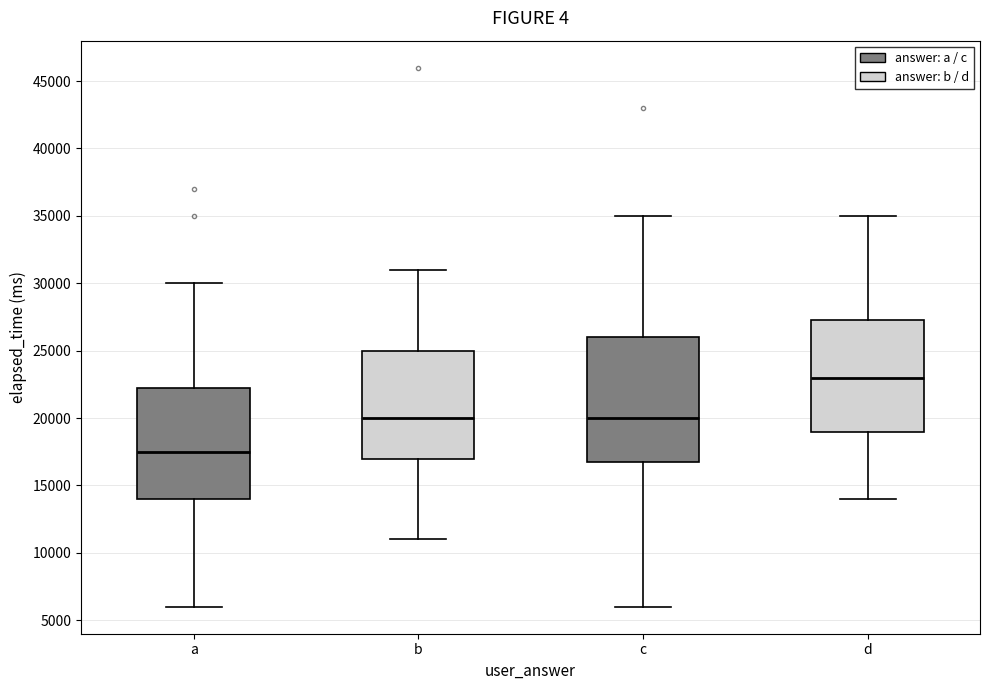

Which box's median line is the highest?

d